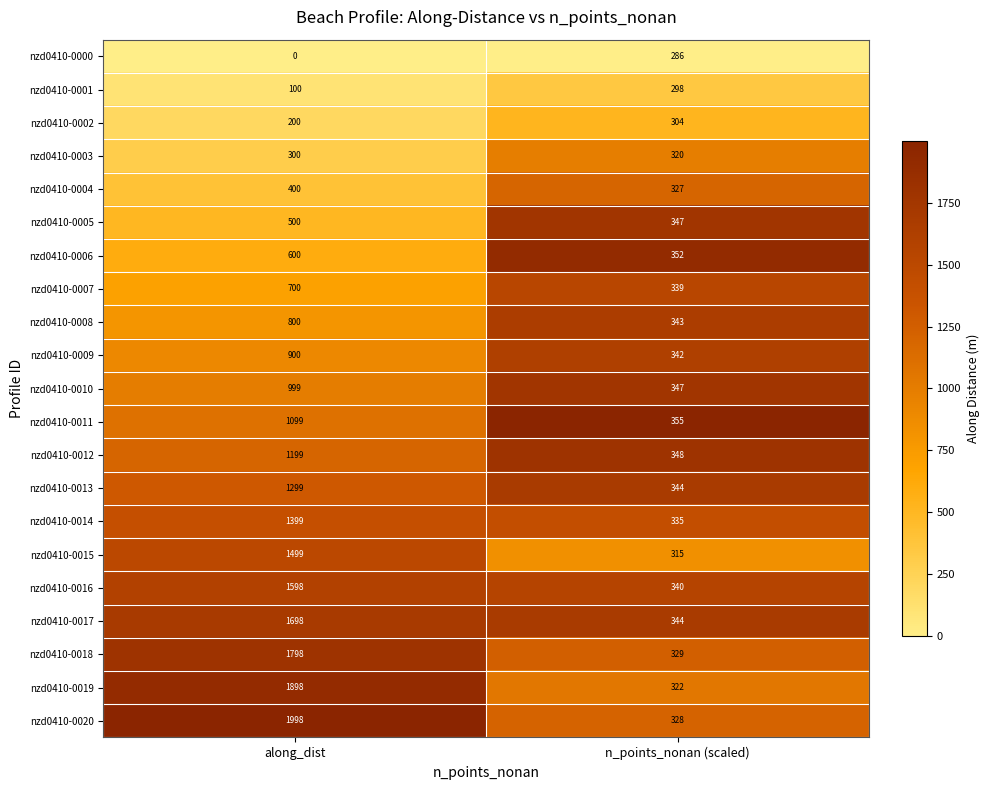

What is the difference between the maximum and minimum values in the nzd0410-0001 series?

198